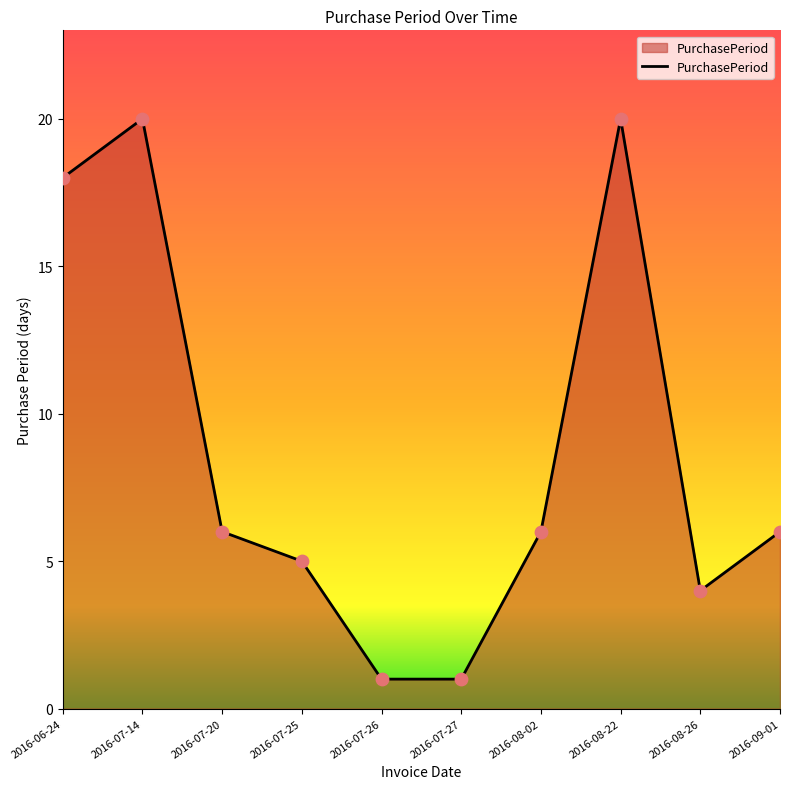

What is the change in value from 2016-07-14 to 2016-08-26?

-16